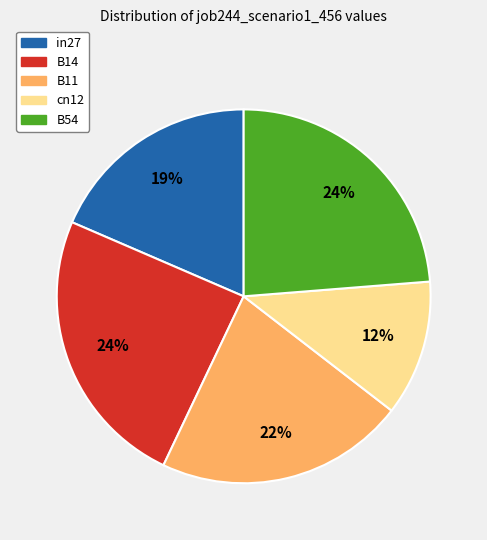

True or false: B14 accounts for 24% of the total.

True